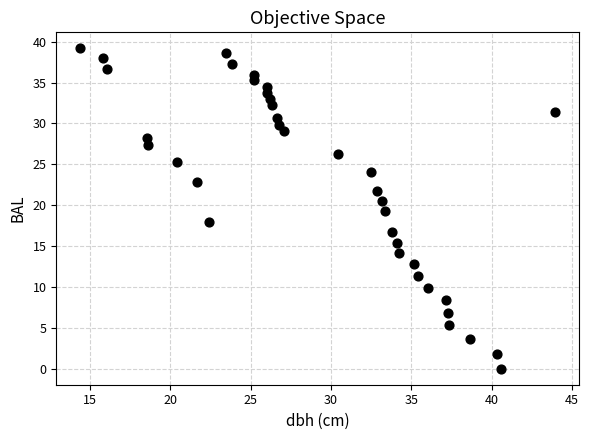

What is the range of Y values (max minus min)?

39.2